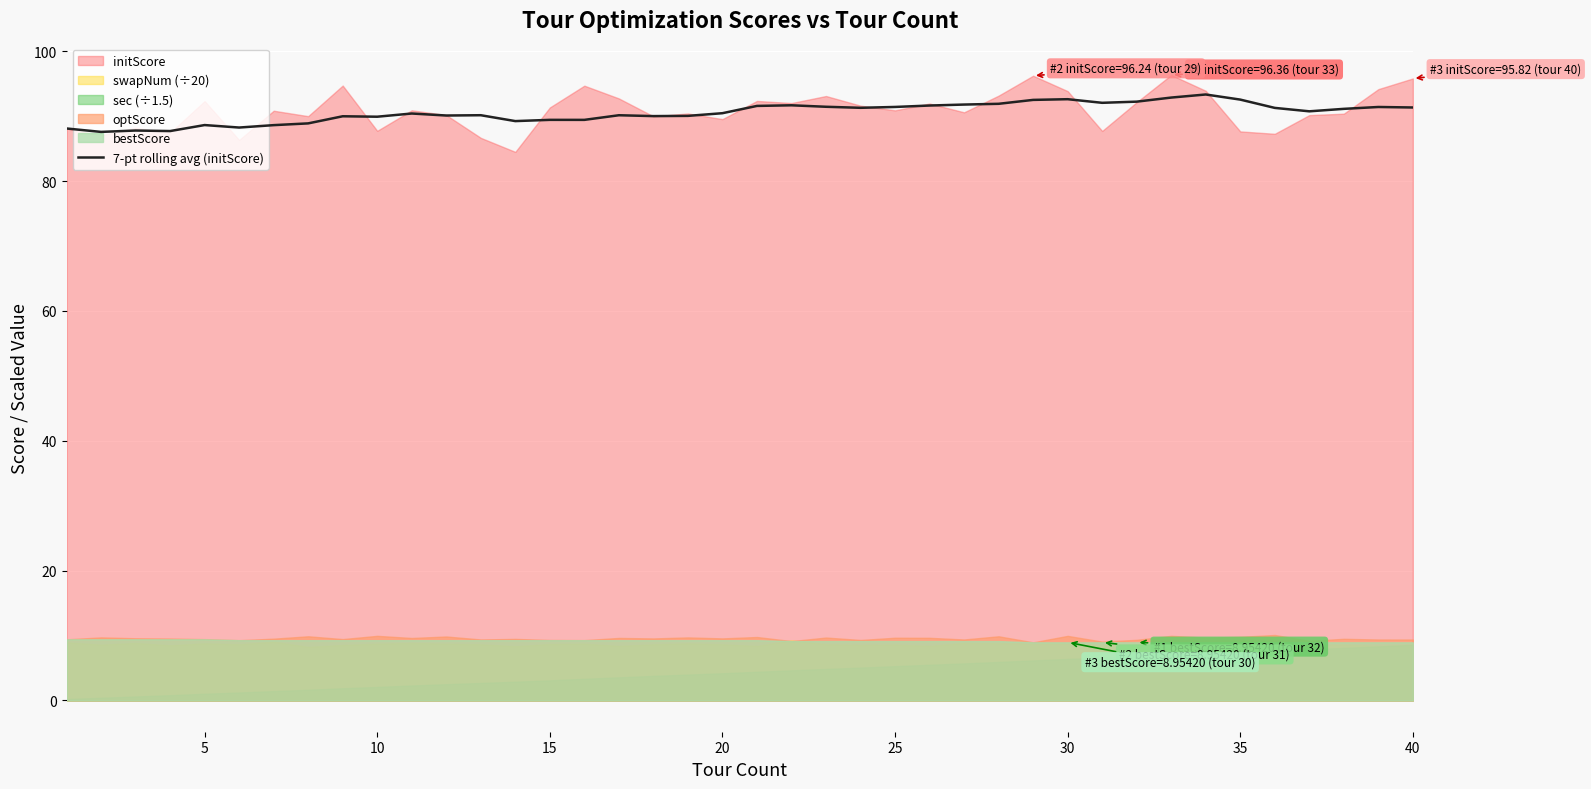

What is the maximum value for 7-pt rolling avg (initScore)?

93.3